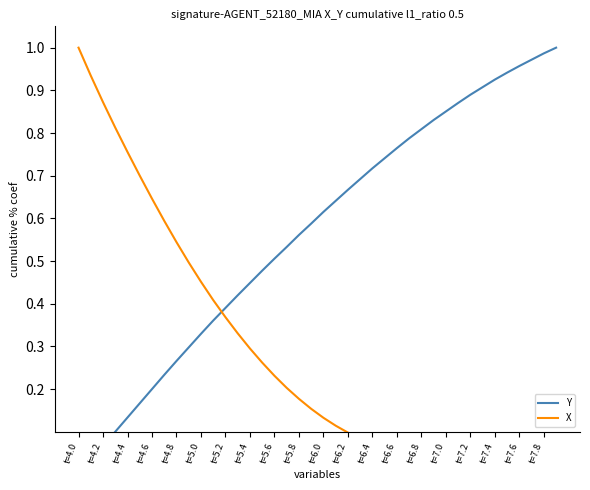

What position from the left is t=4.6?

7